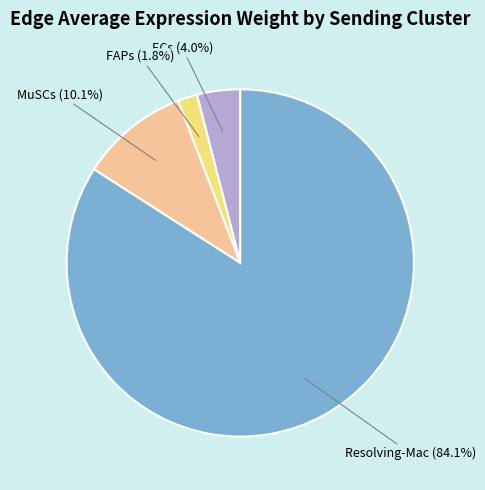

What is the smallest slice in the pie chart?

FAPs